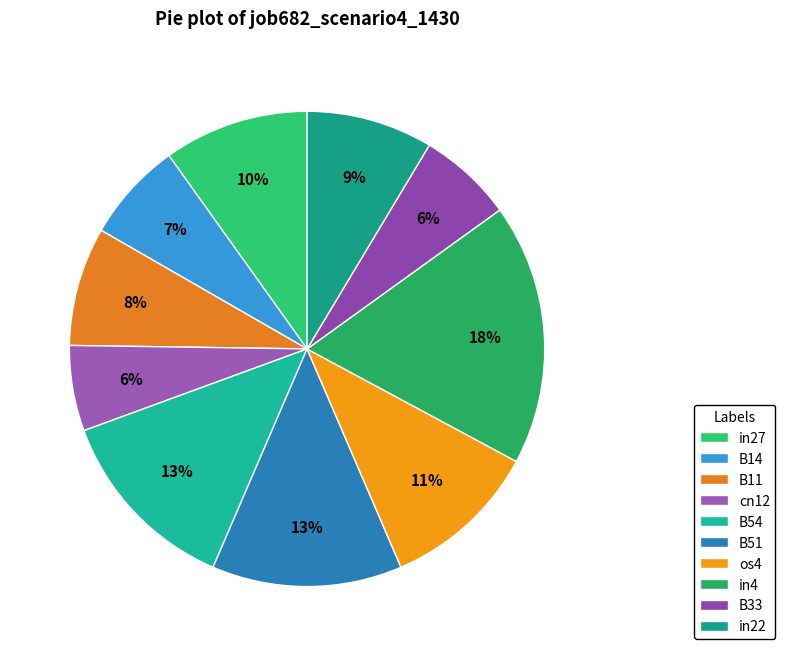

How many segments does this pie chart have?

10